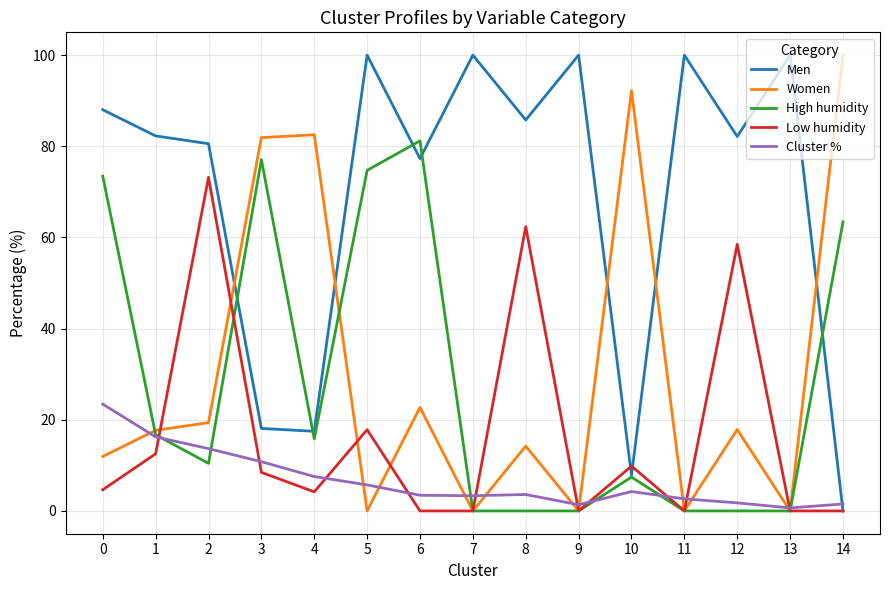

Where is Low humidity nearest to the value 36?

5